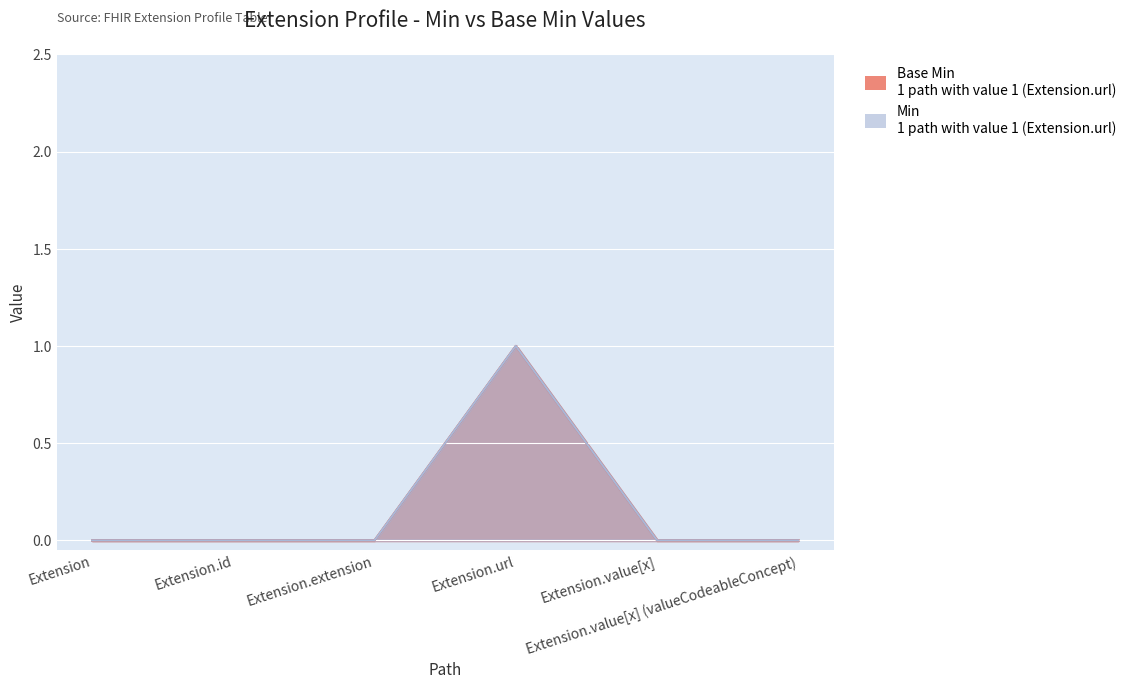

True or false: Base Min has more than 0 interior local peaks.

True